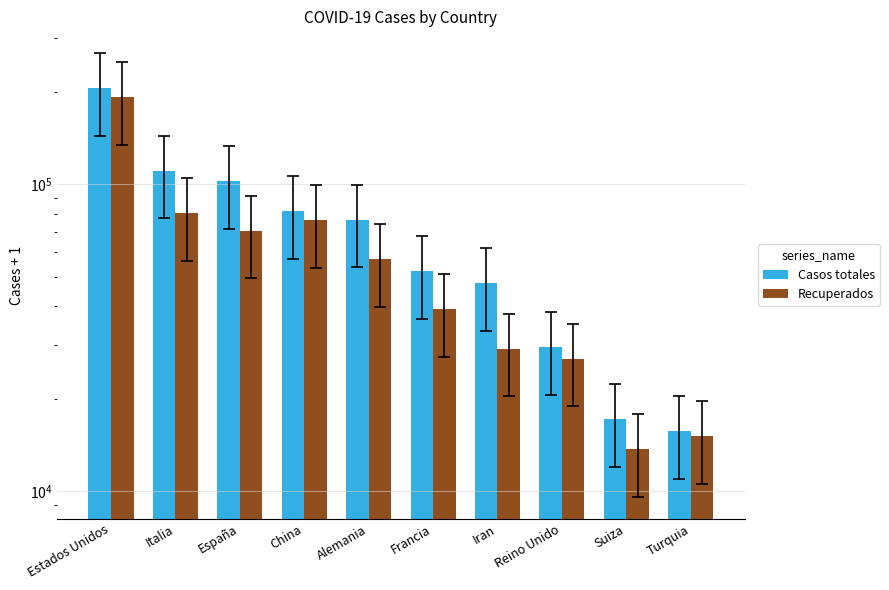

Rank the series by their maximum value, from highest to lowest.

Casos totales, Recuperados